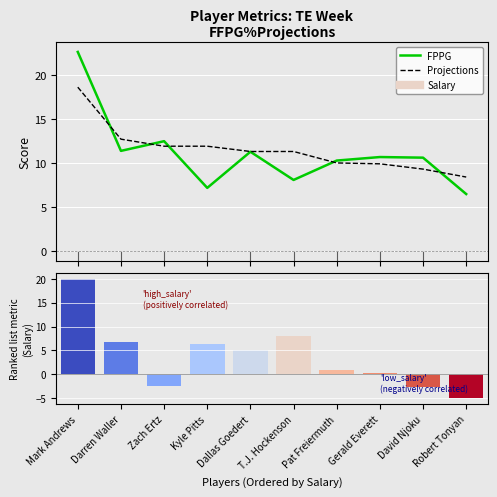

Which has a higher value, Pat Freiermuth or Robert Tonyan?

Pat Freiermuth